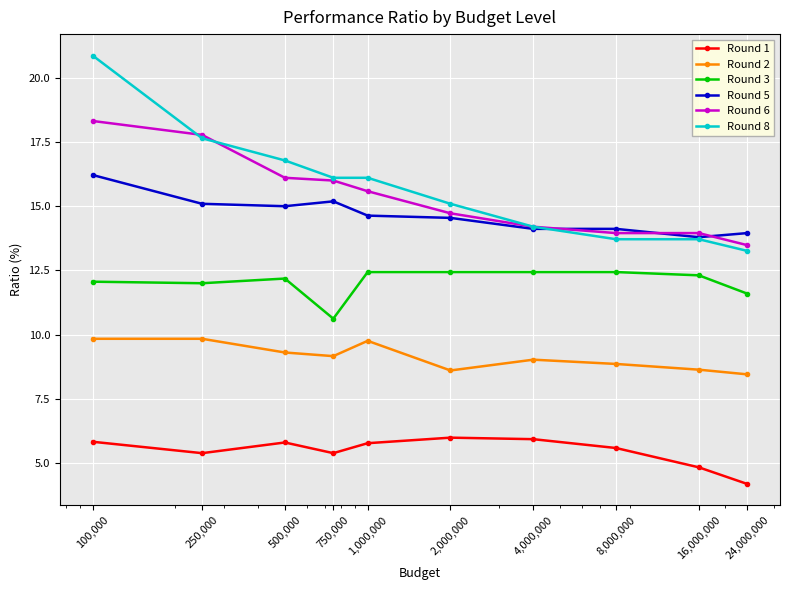

What is the minimum value shown in the chart?

4.2